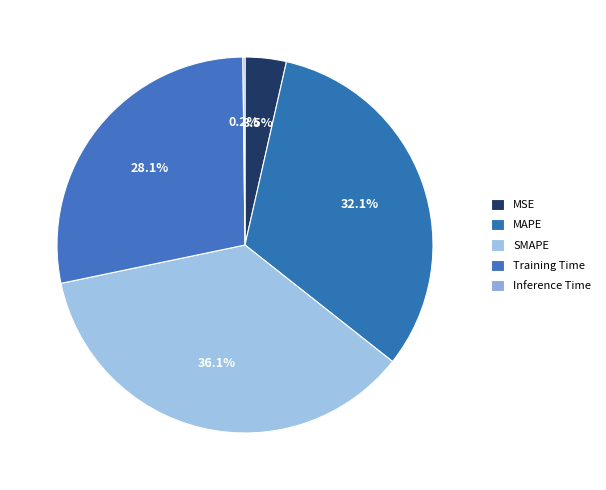

To the nearest percent, what percentage of the pie is SMAPE?

36%